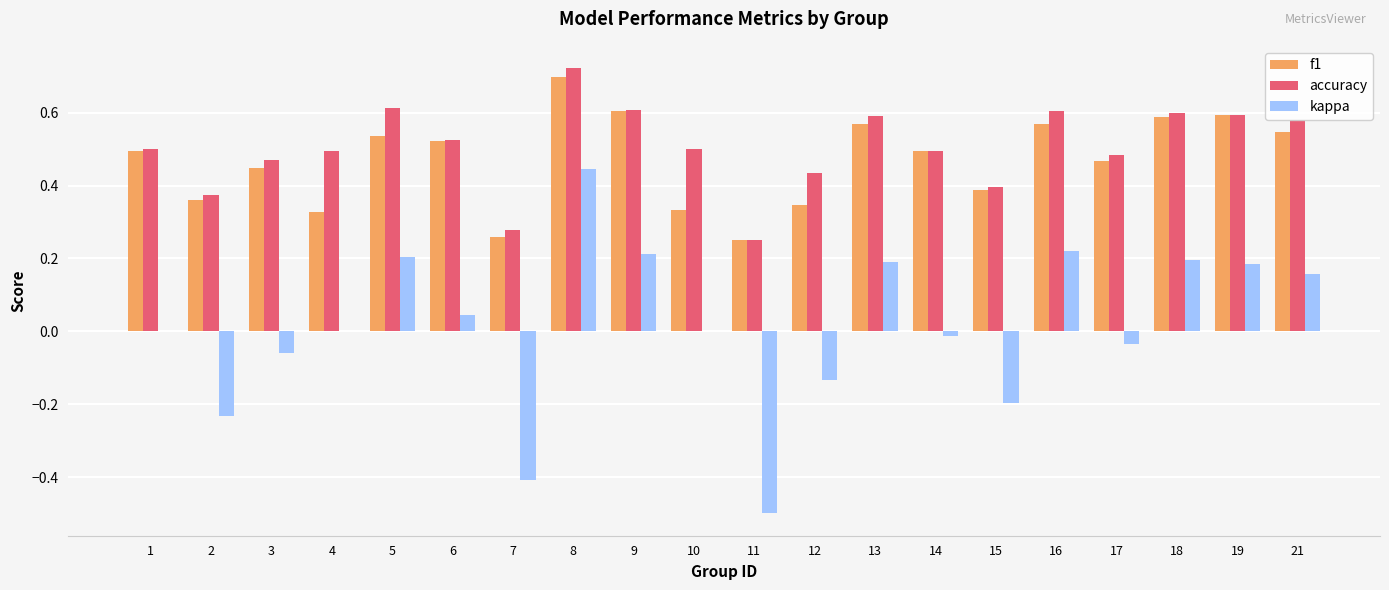

What is the sum of all accuracy values?

10.1